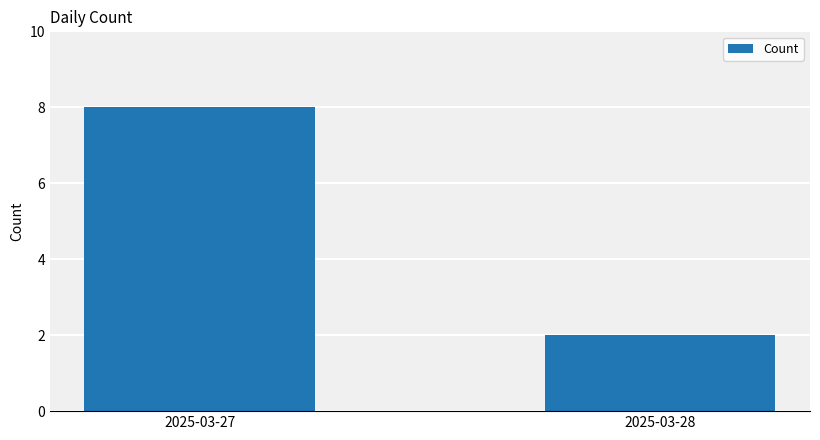

Rank the categories by value from lowest to highest.

2025-03-28, 2025-03-27